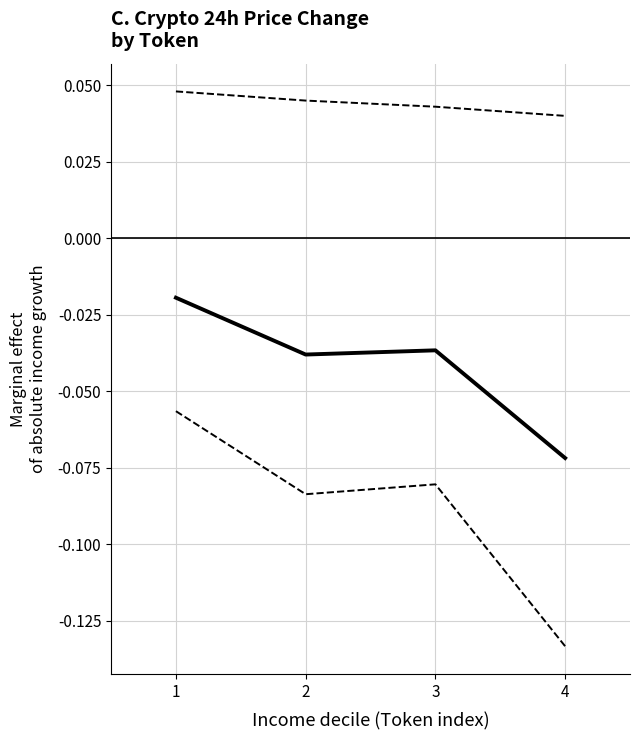

Does the chart display data point markers on the line(s)?

No